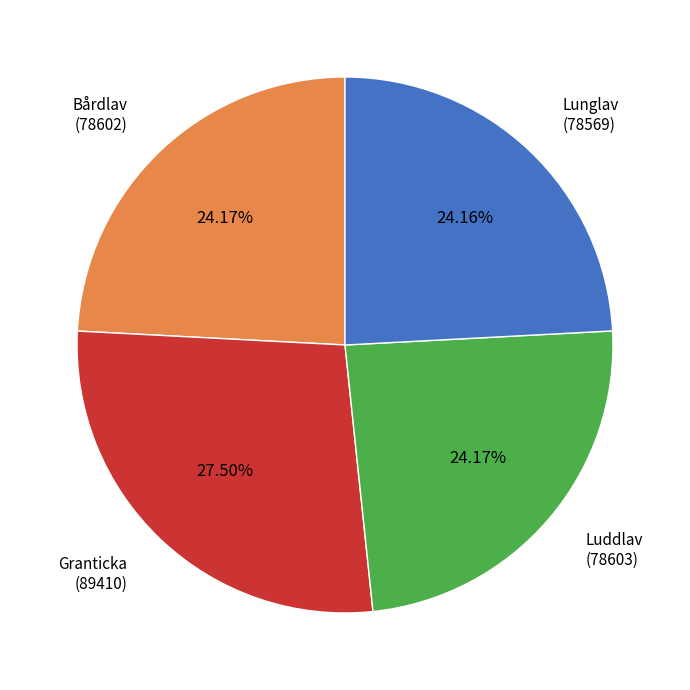

Does any single category account for the majority?

No